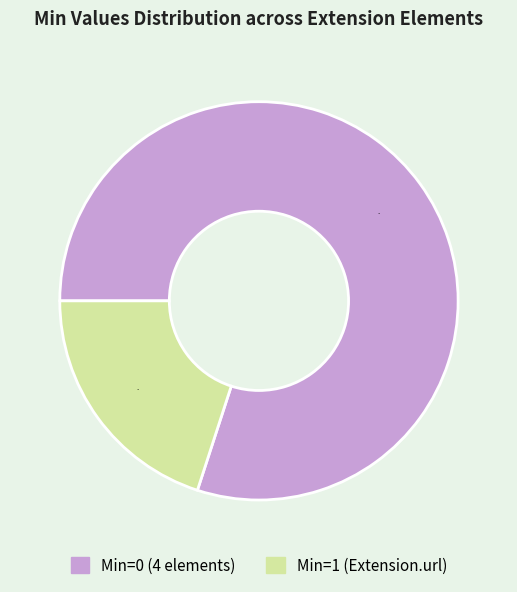

To the nearest percent, what is the difference between the largest and smallest slice percentages?

60%